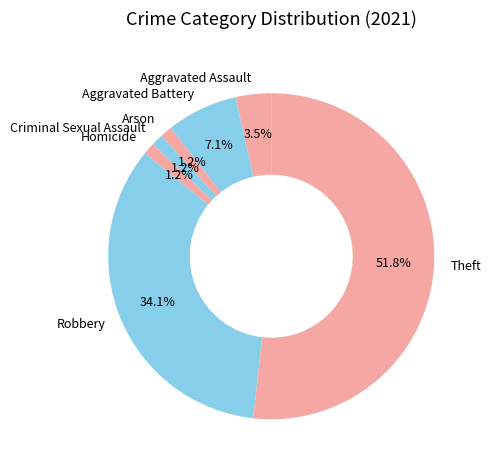

Count the number of slices in the pie.

7